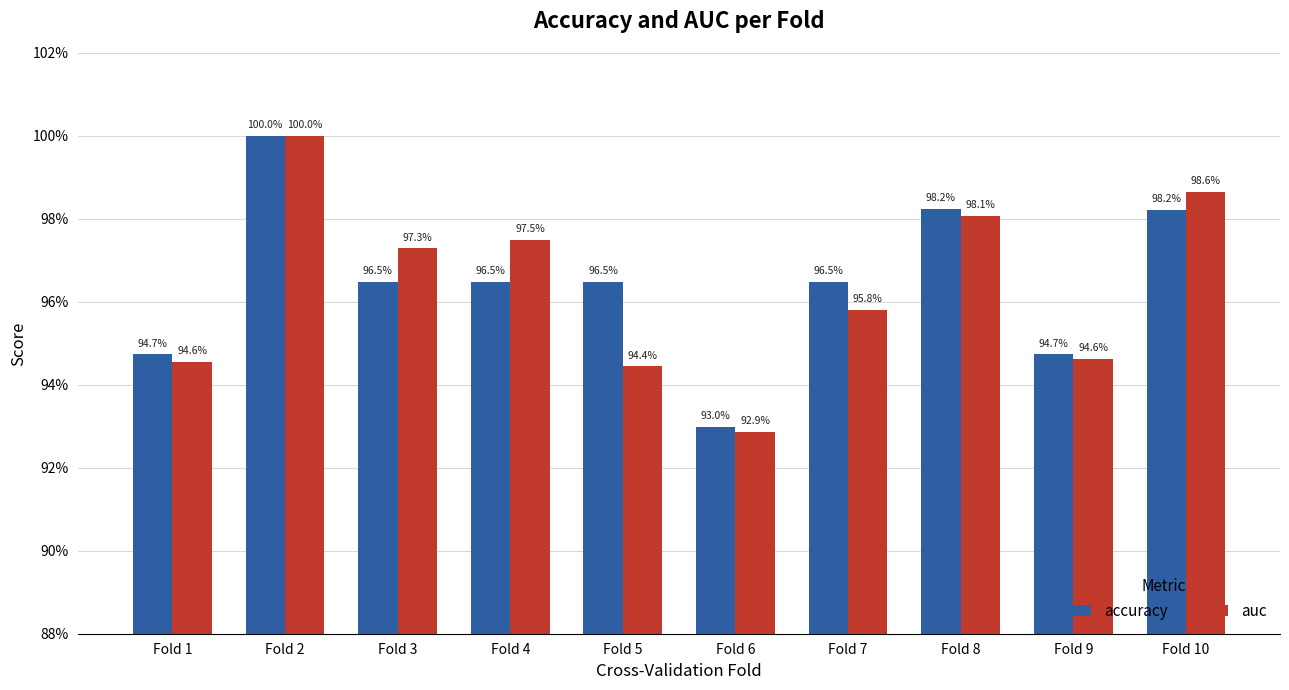

Are the bars horizontal?

No